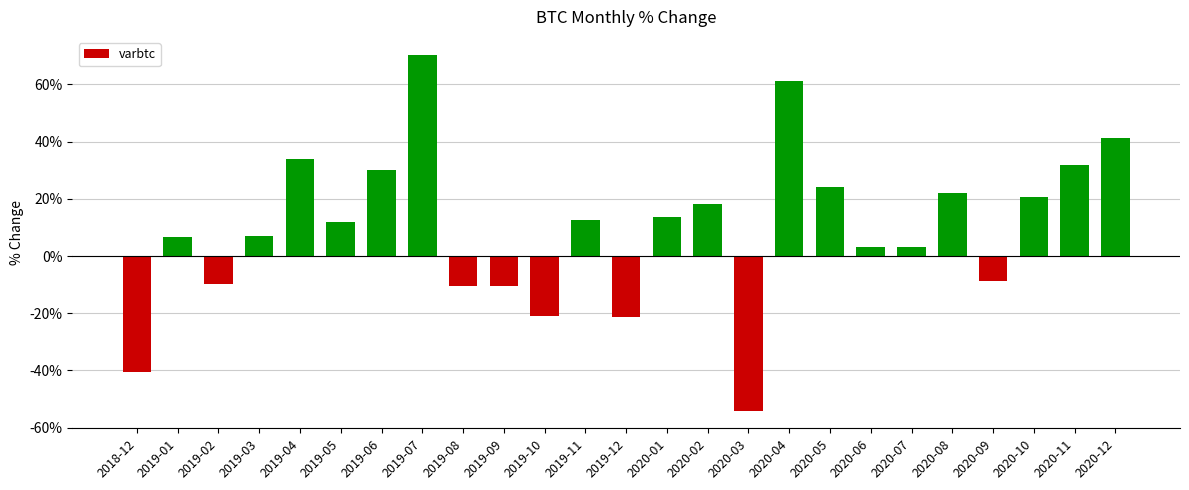

Where does the data first go above 11?

2019-04